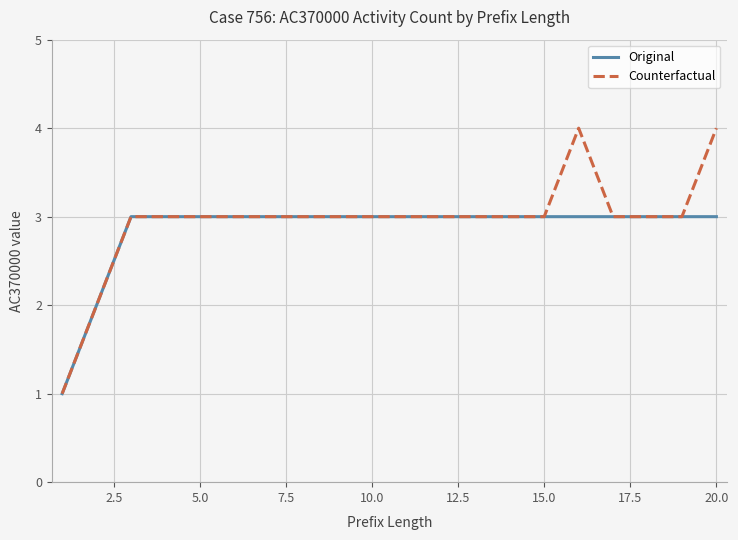

Rank the series by their maximum value, from lowest to highest.

Original, Counterfactual